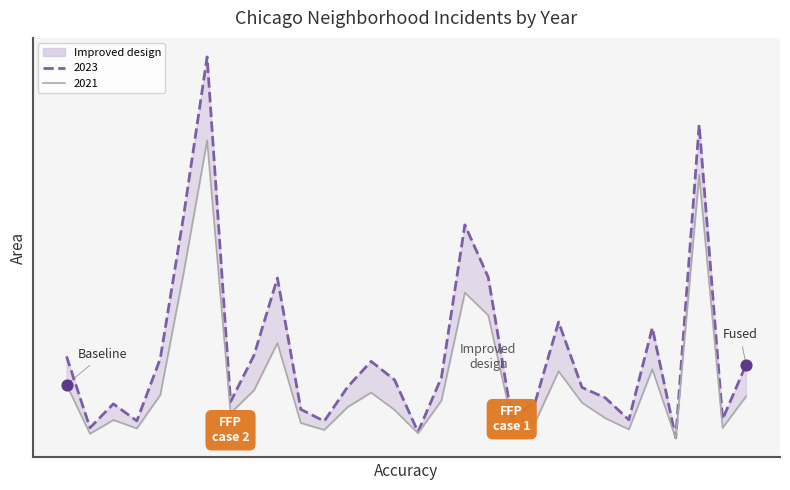

At how many categories does at least one series exceed 1374?

8